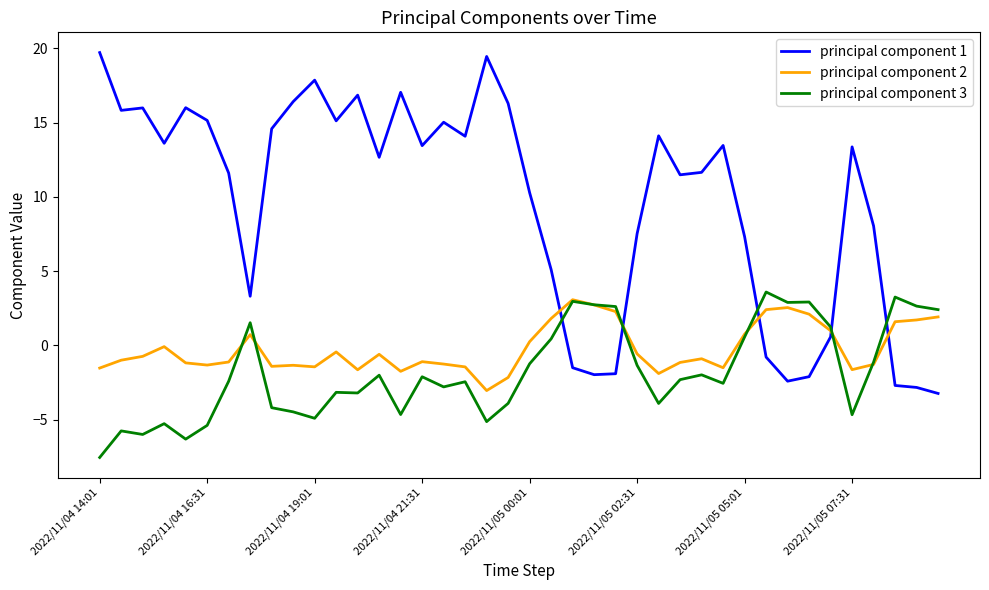

Which series ends up on top after the final intersection of principal component 1 and principal component 2?

principal component 2